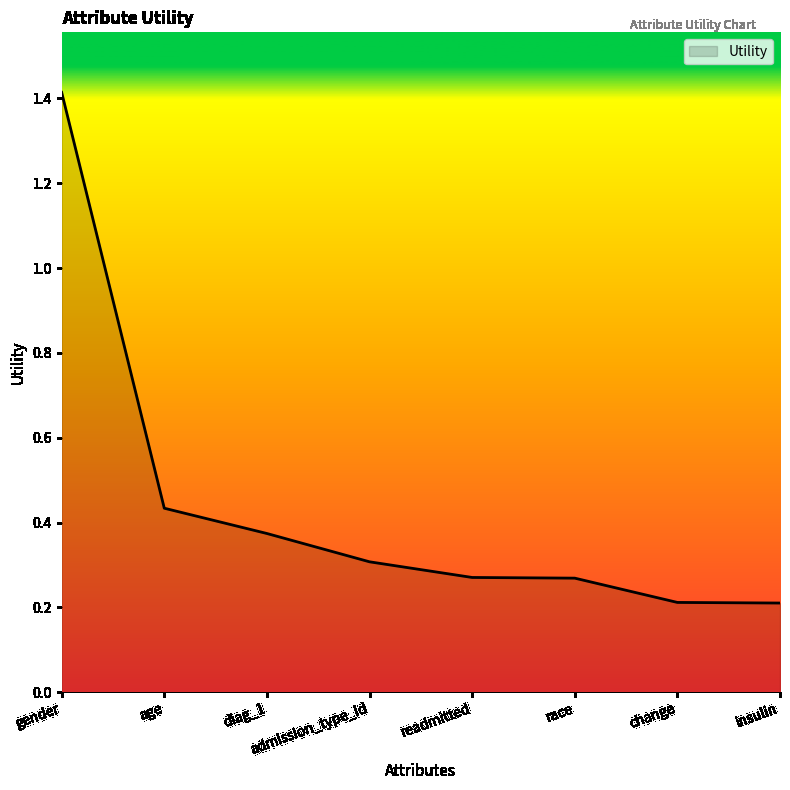

True or false: the data shows 0.1 at insulin.

False